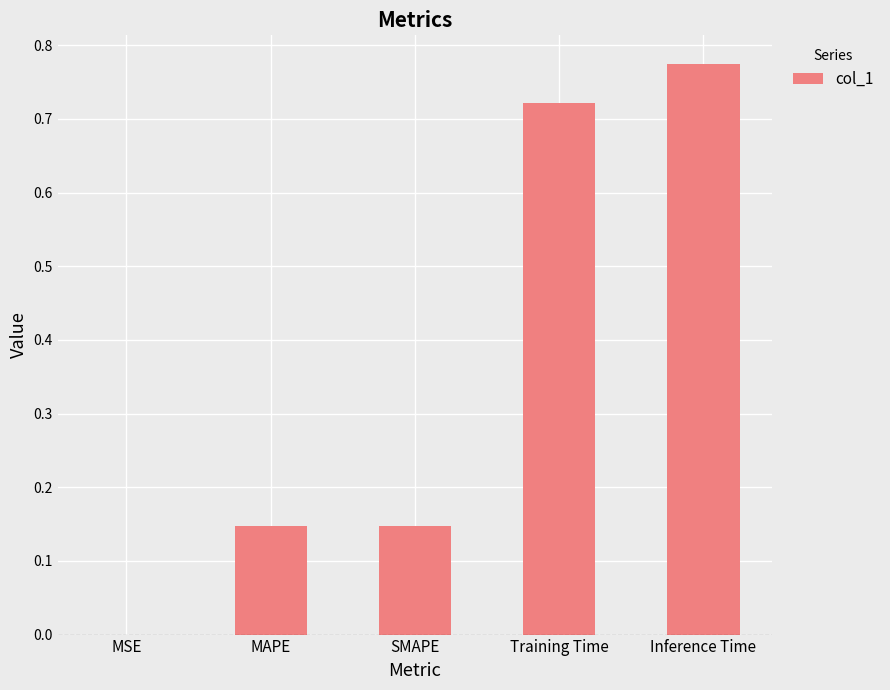

The chart shows a value of 1.0 at Training Time. True or false?

False